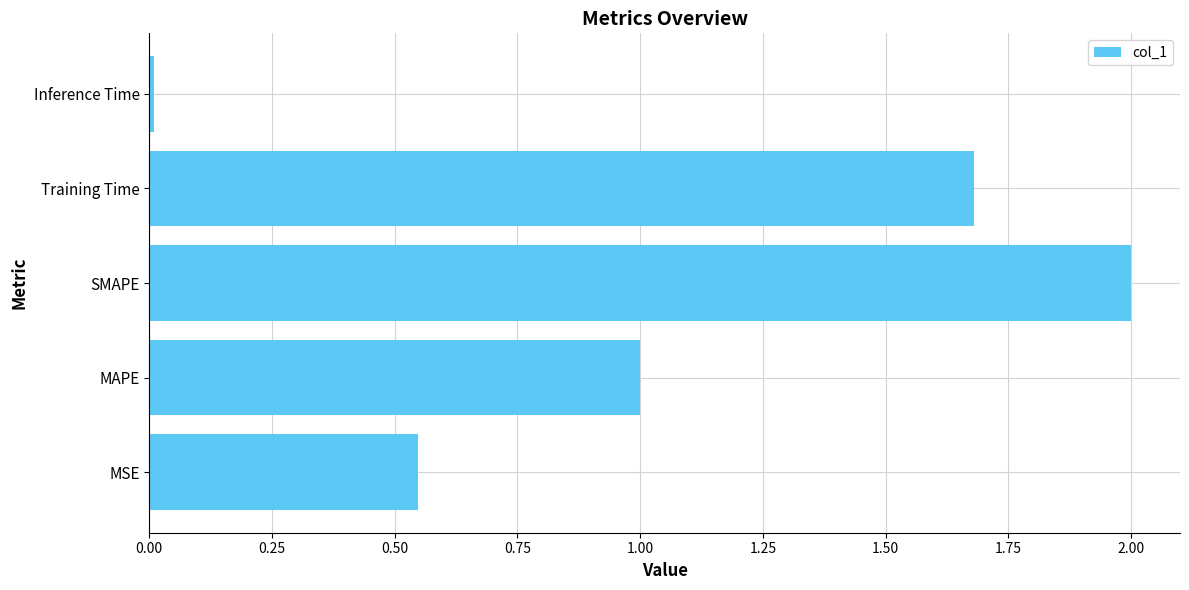

Rank the categories by value from highest to lowest.

SMAPE, Training Time, MAPE, MSE, Inference Time